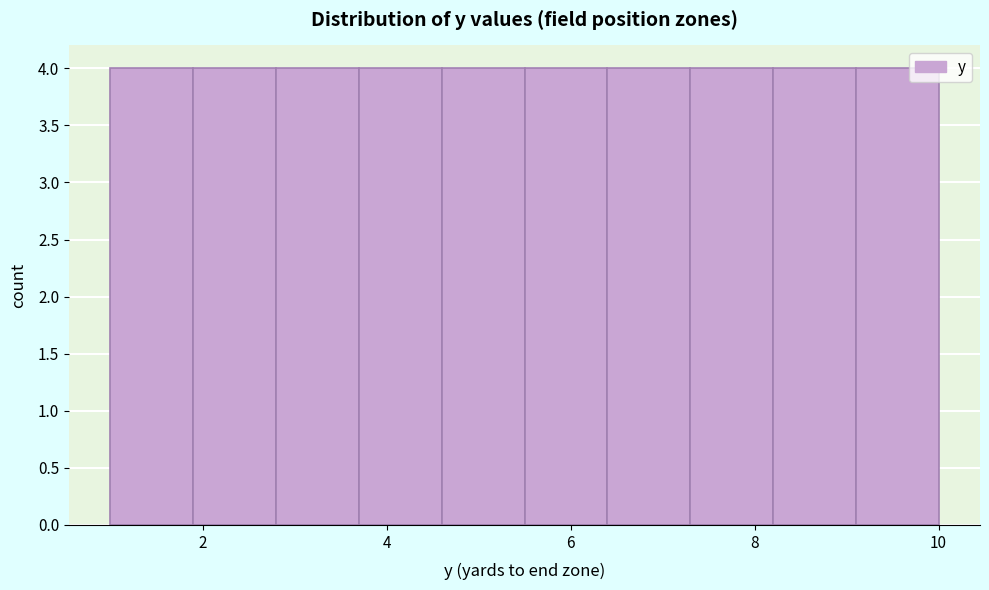

Reading left to right, transcribe this chart: for each bar, give the range it covers on the x-axis and its height. Neither the bar edges nor the heights are printed on the chart, so give them approximately, as read against the axes.

1.0 to 1.9: 4
1.9 to 2.8: 4
2.8 to 3.7: 4
3.7 to 4.6: 4
4.6 to 5.5: 4
5.5 to 6.4: 4
6.4 to 7.3: 4
7.3 to 8.2: 4
8.2 to 9.1: 4
9.1 to 10.0: 4